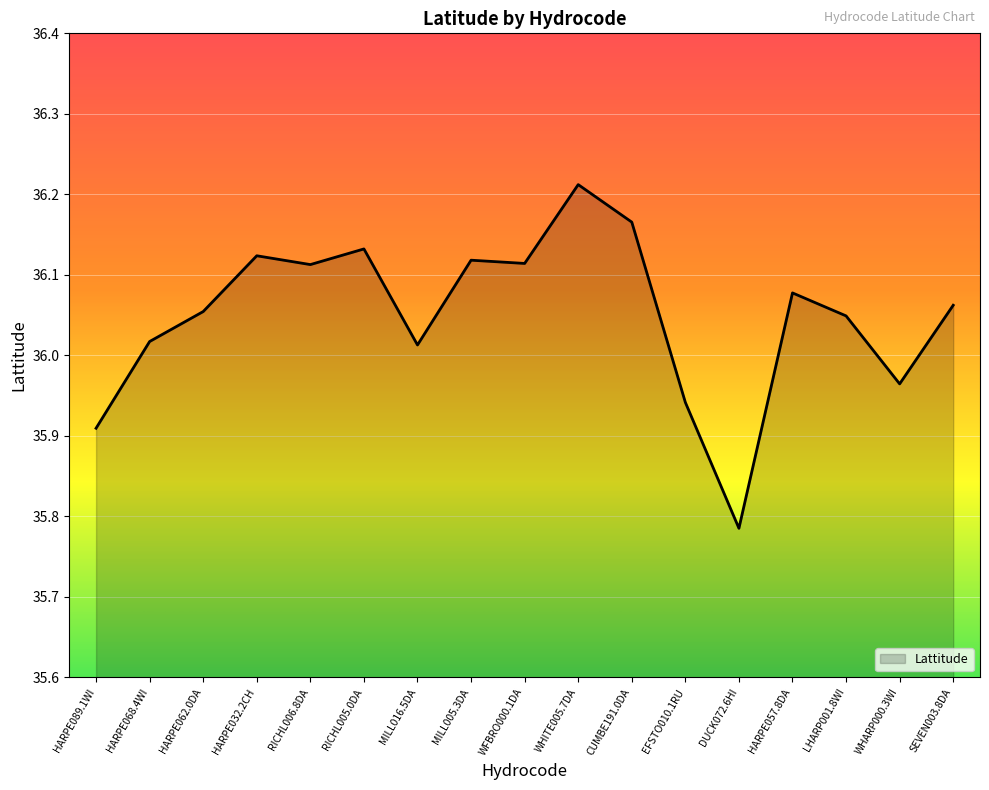

What is the difference between the values at WHITE005.7DA and EFSTO010.1RU?

0.3